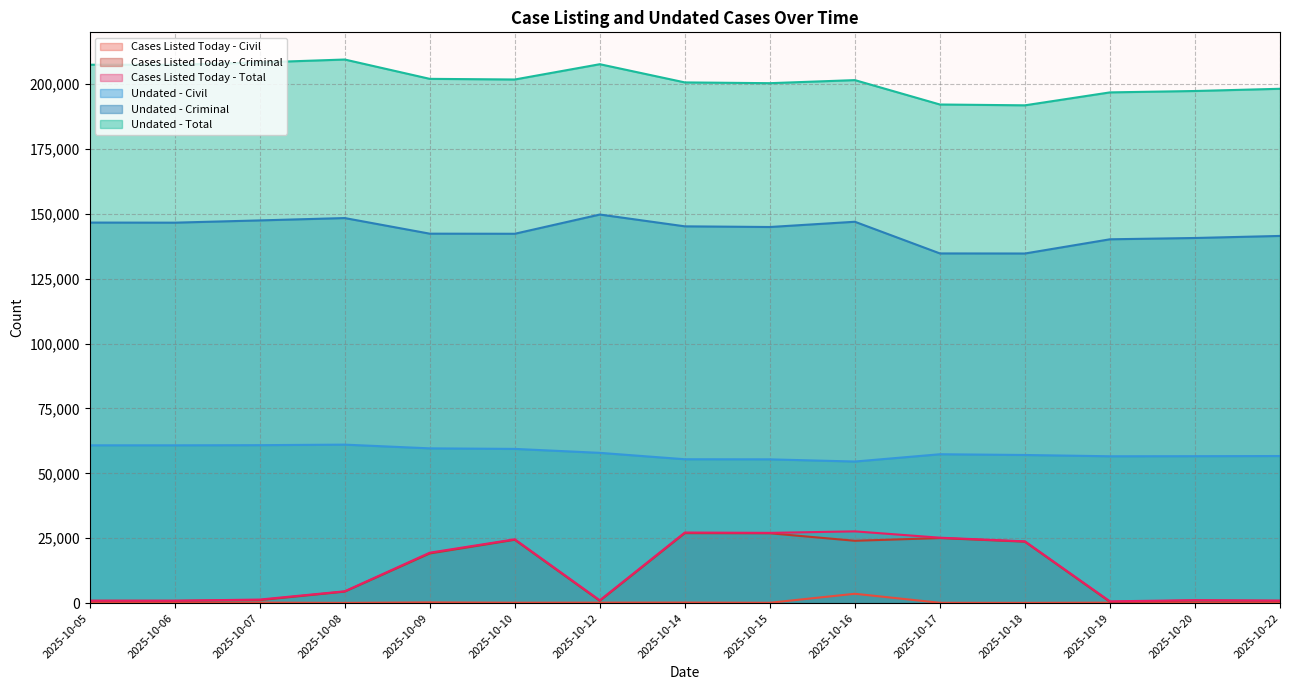

Rank the series by their maximum value, from highest to lowest.

Undated - Total, Undated - Criminal, Undated - Civil, Cases Listed Today - Total, Cases Listed Today - Criminal, Cases Listed Today - Civil